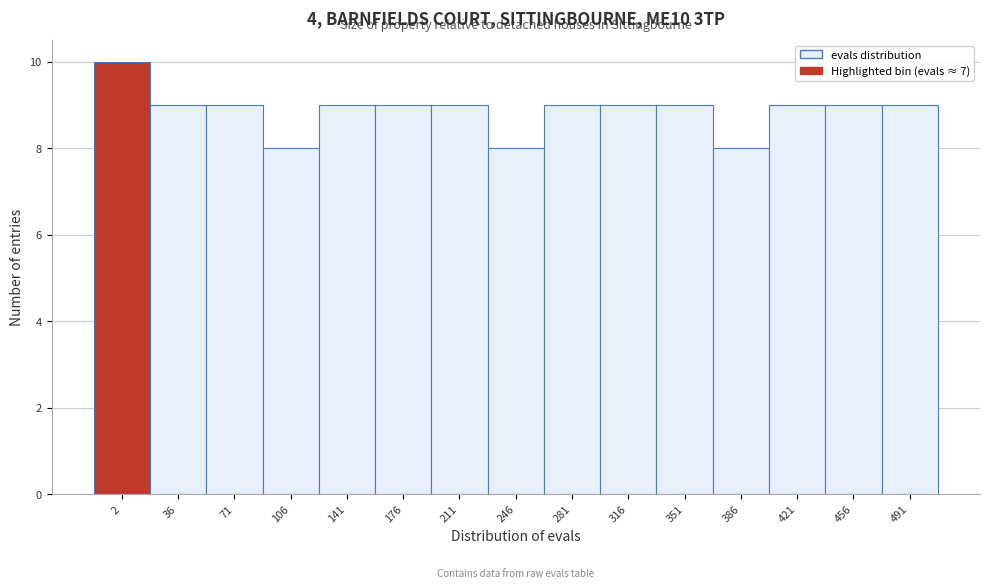

Reading right to left, list all the values displayed in this chart.

9	9	9	8	9	9	9	8	9	9	9	8	9	9	10